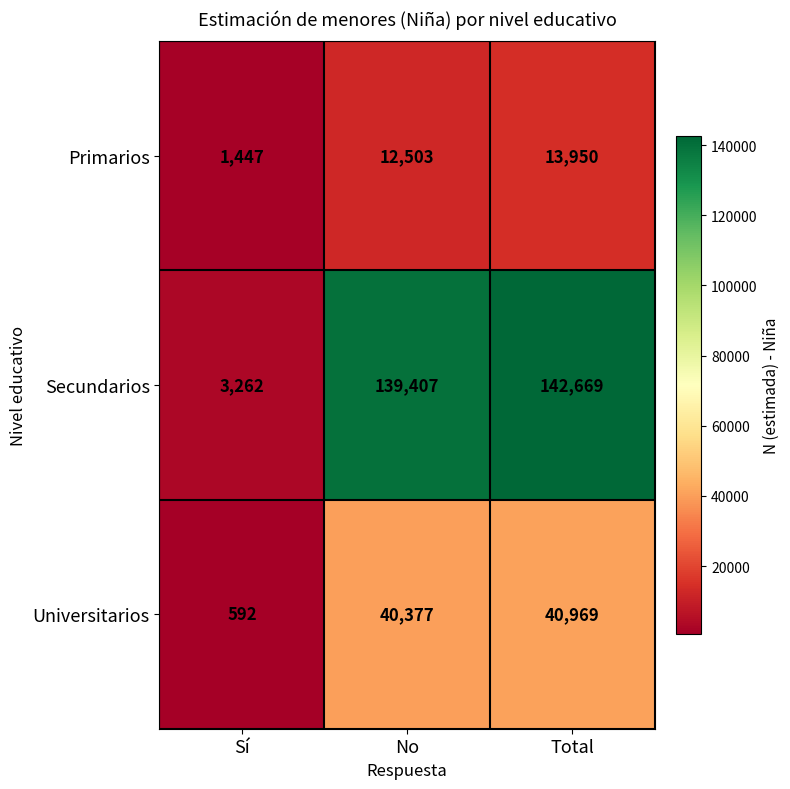

What value does the Secundarios series have at No, to the nearest 100?

139400